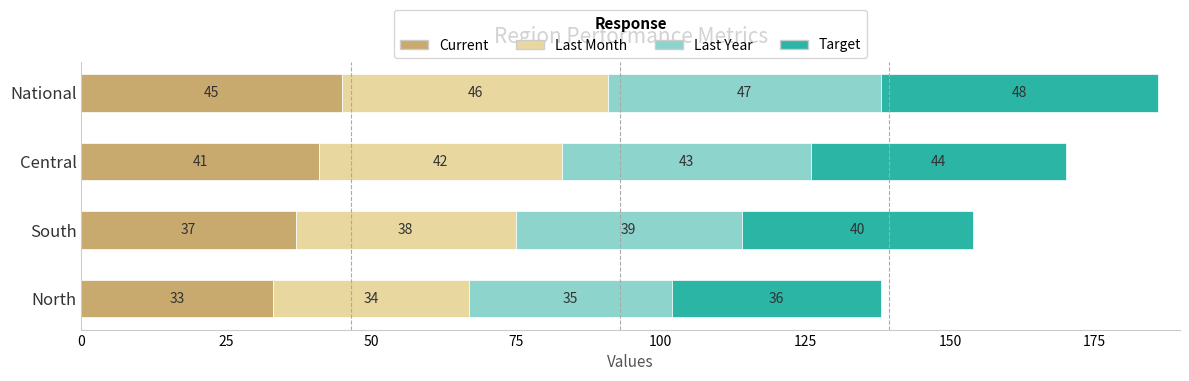

At which label does Current reach its minimum?

North